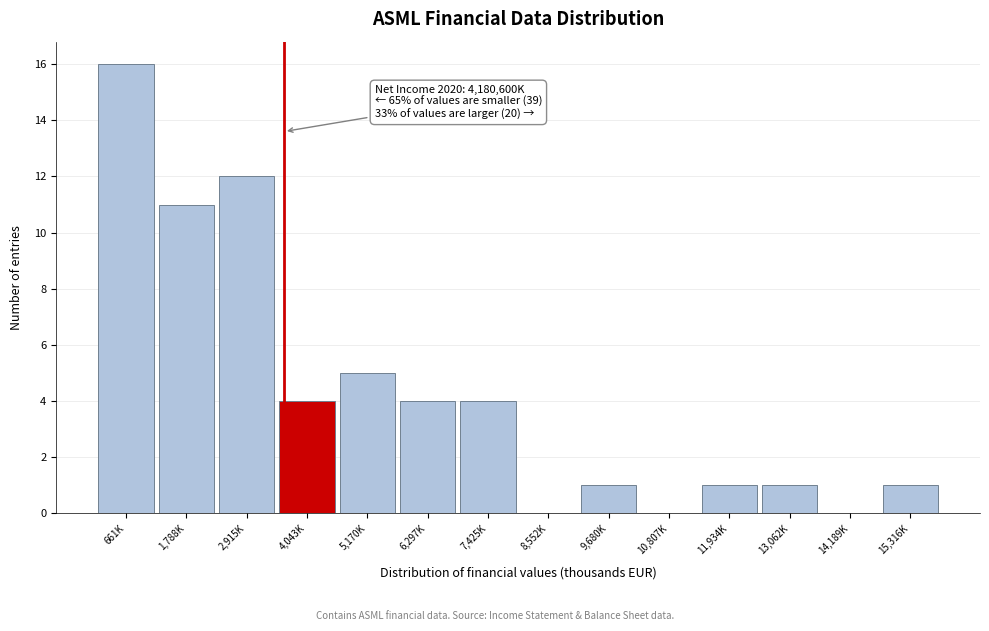

Reading left to right, transcribe all the data shown in this chart.

661K=16	1,788K=11	2,915K=12	4,043K=4	5,170K=5	6,297K=4	7,425K=4	8,552K=0	9,680K=1	10,807K=0	11,934K=1	13,062K=1	14,189K=0	15,316K=1